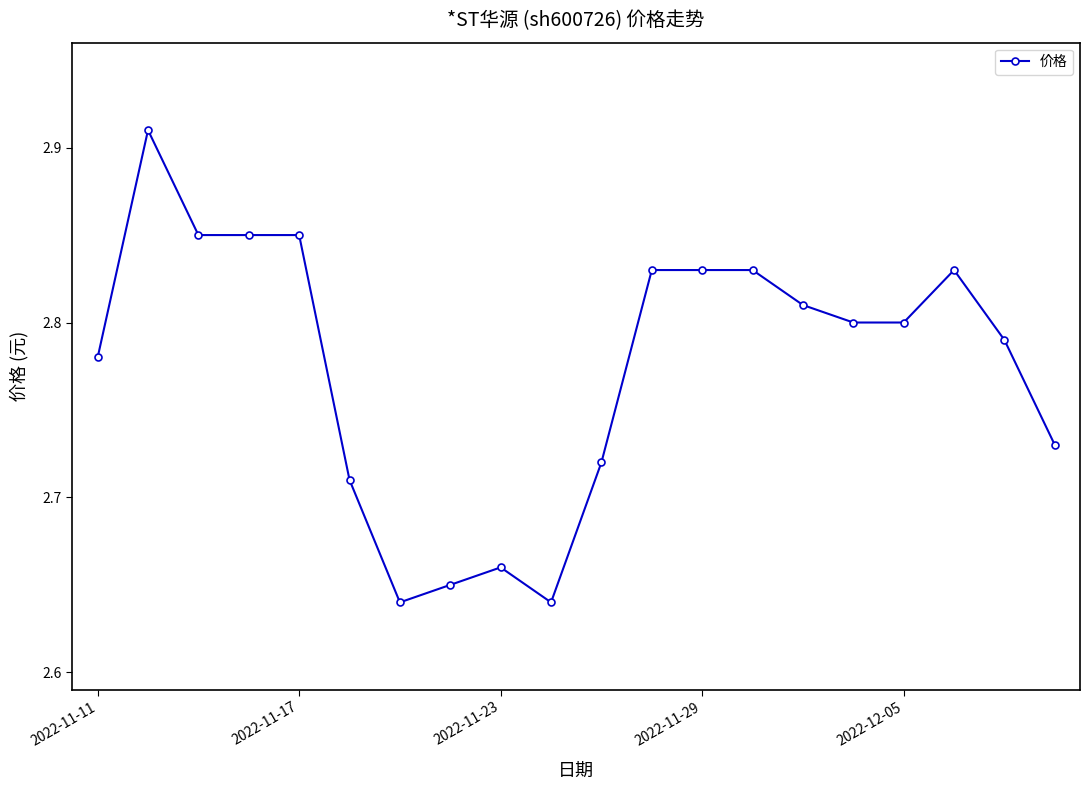

What is the difference between the maximum and second lowest values?

0.3